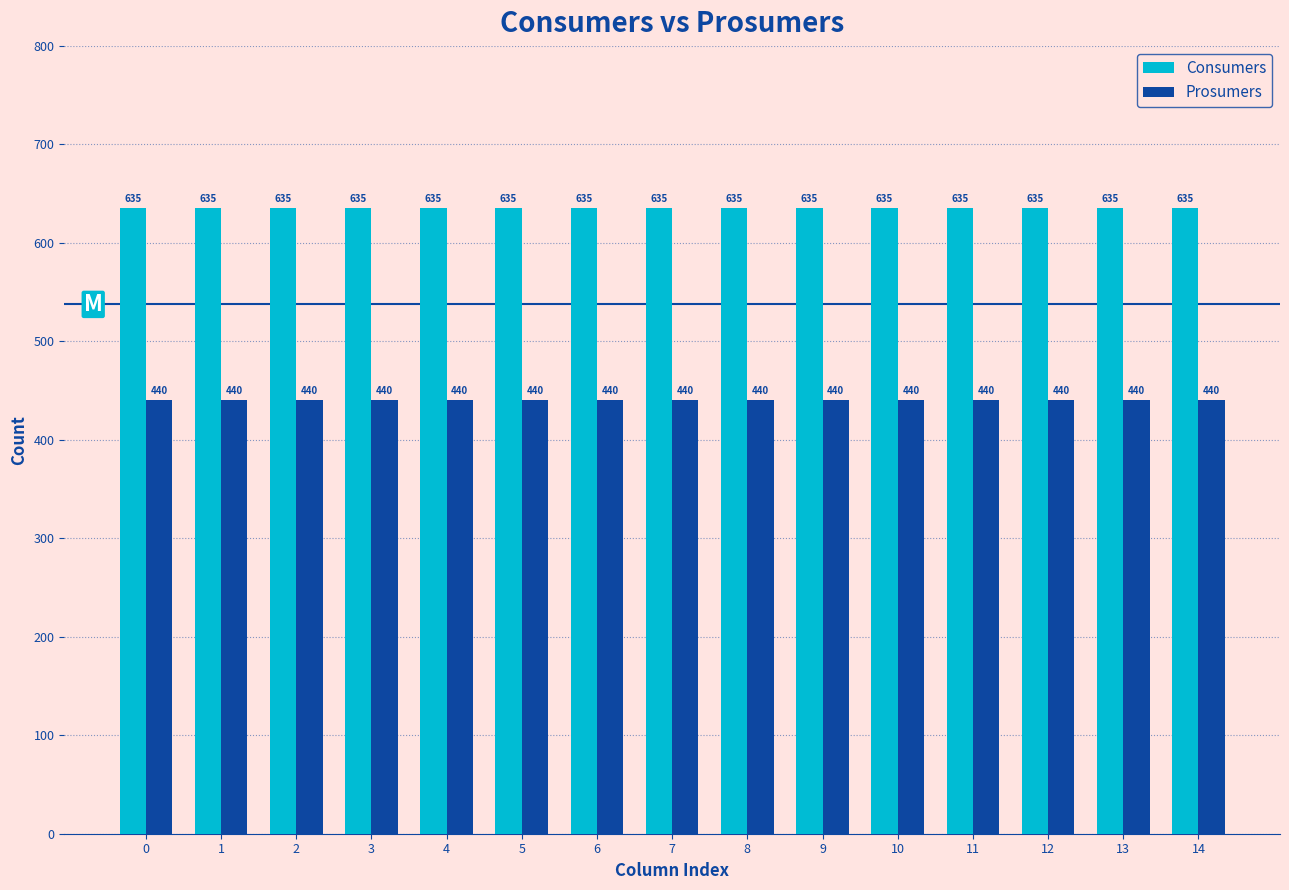

Are the bars grouped side by side (vs. stacked)?

Yes